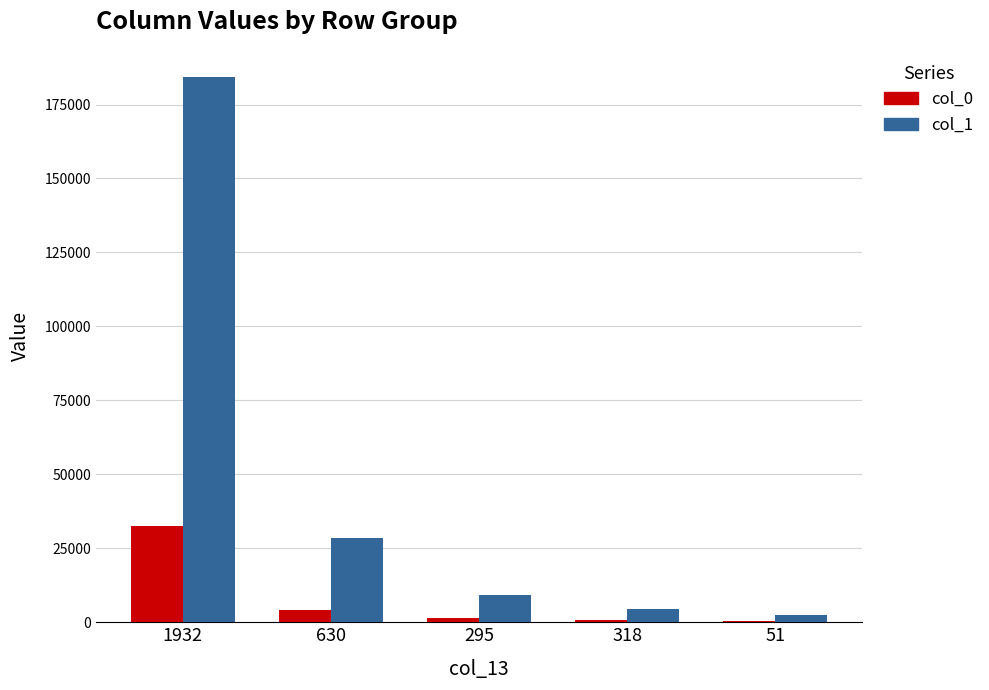

What are all the series names shown in the legend?

col_0, col_1